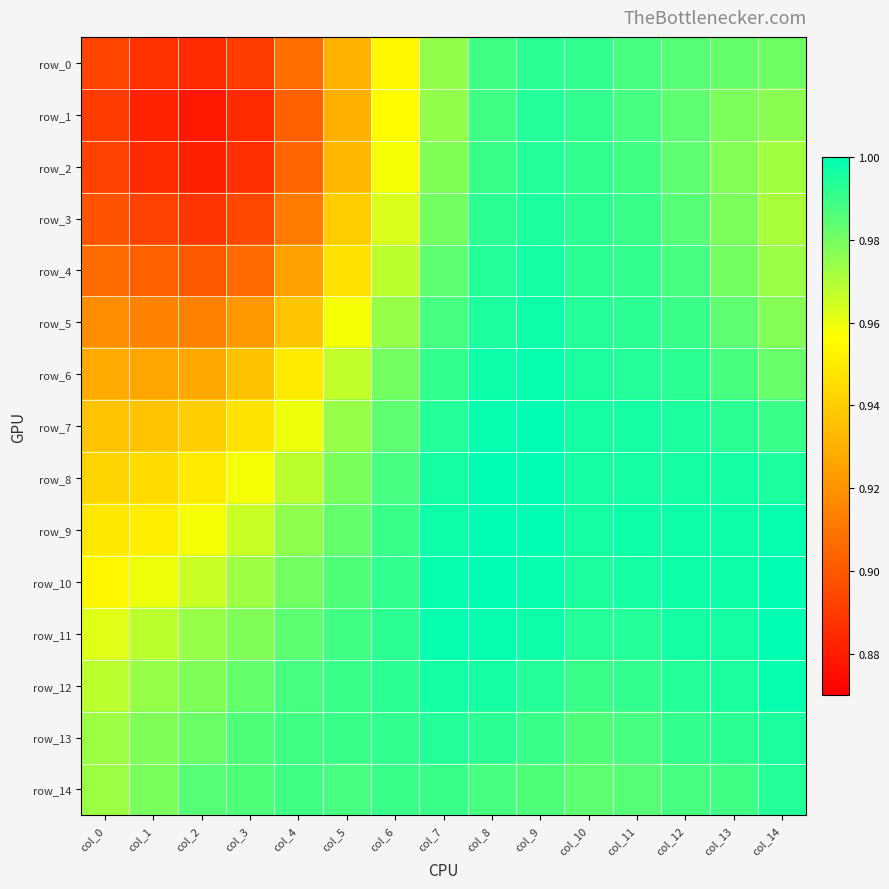

What is the total value across all series at col_2?

14.0